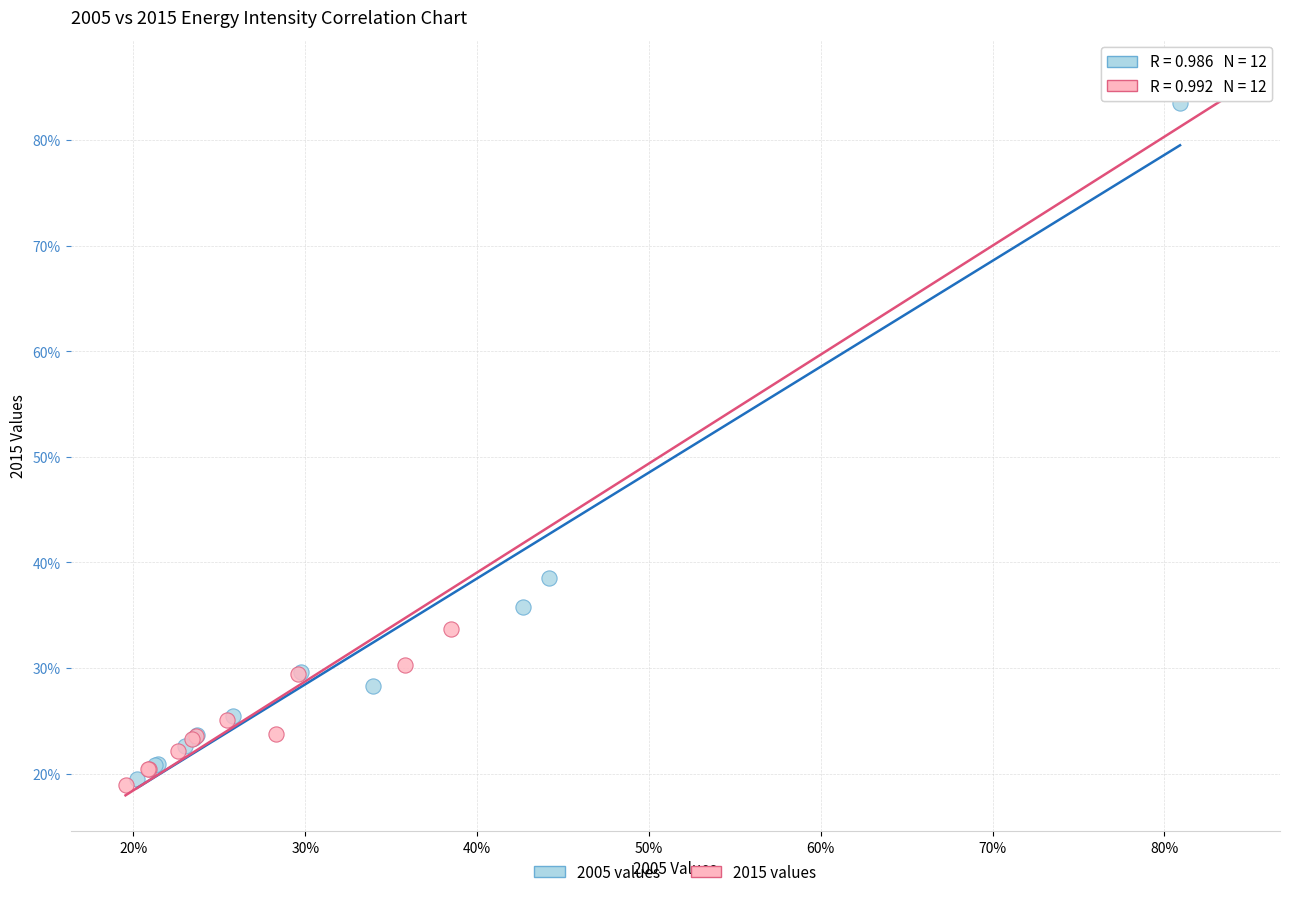

What are all the series names shown in the legend?

2005 values, 2015 values